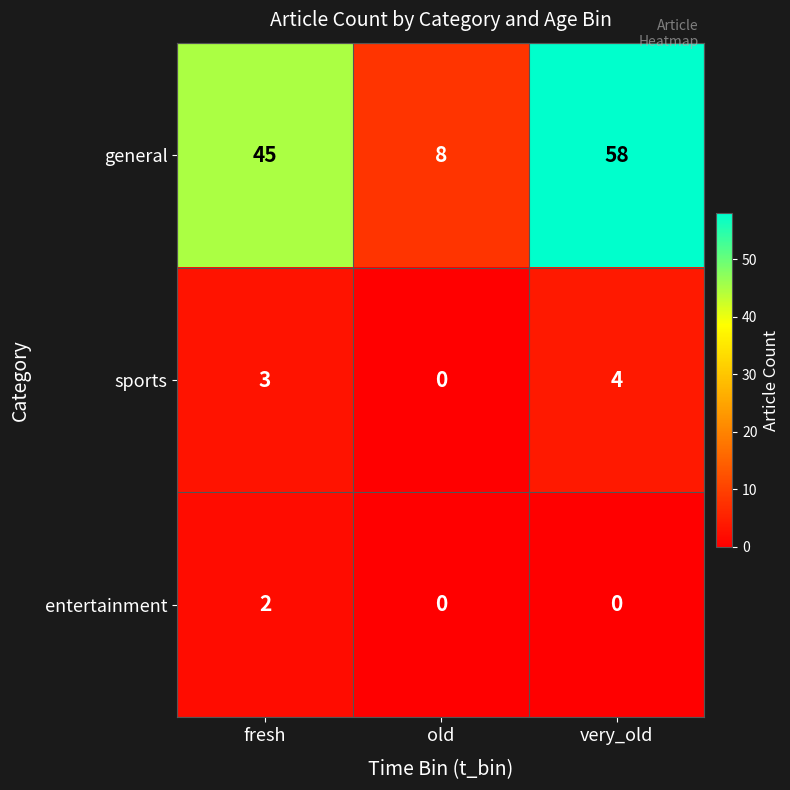

True or false: sports has a value of 2 at old.

False